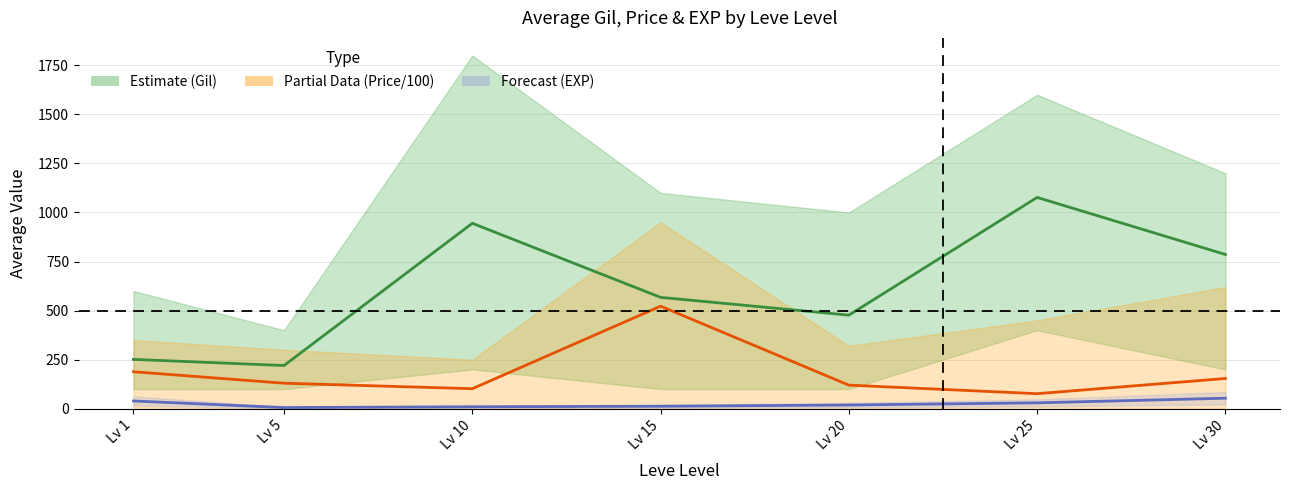

Rank the series by their average value, from lowest to highest.

Leve EXP (avg), currentAveragePrice / 100 (avg), Leve Gil (avg)